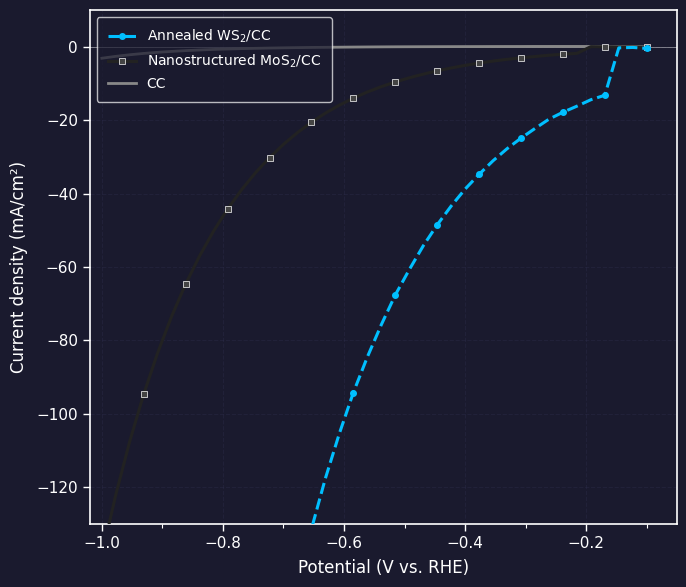

What are all the series names shown in the legend?

Annealed WS$_2$/CC, Nanostructured MoS$_2$/CC, CC